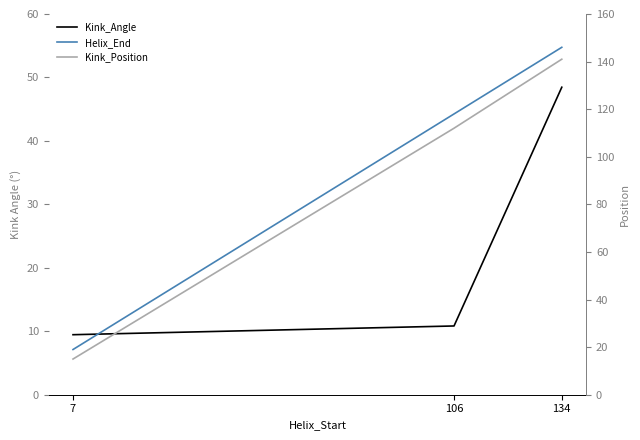

True or false: Kink_Angle has a value of 16.1 at 7.

False